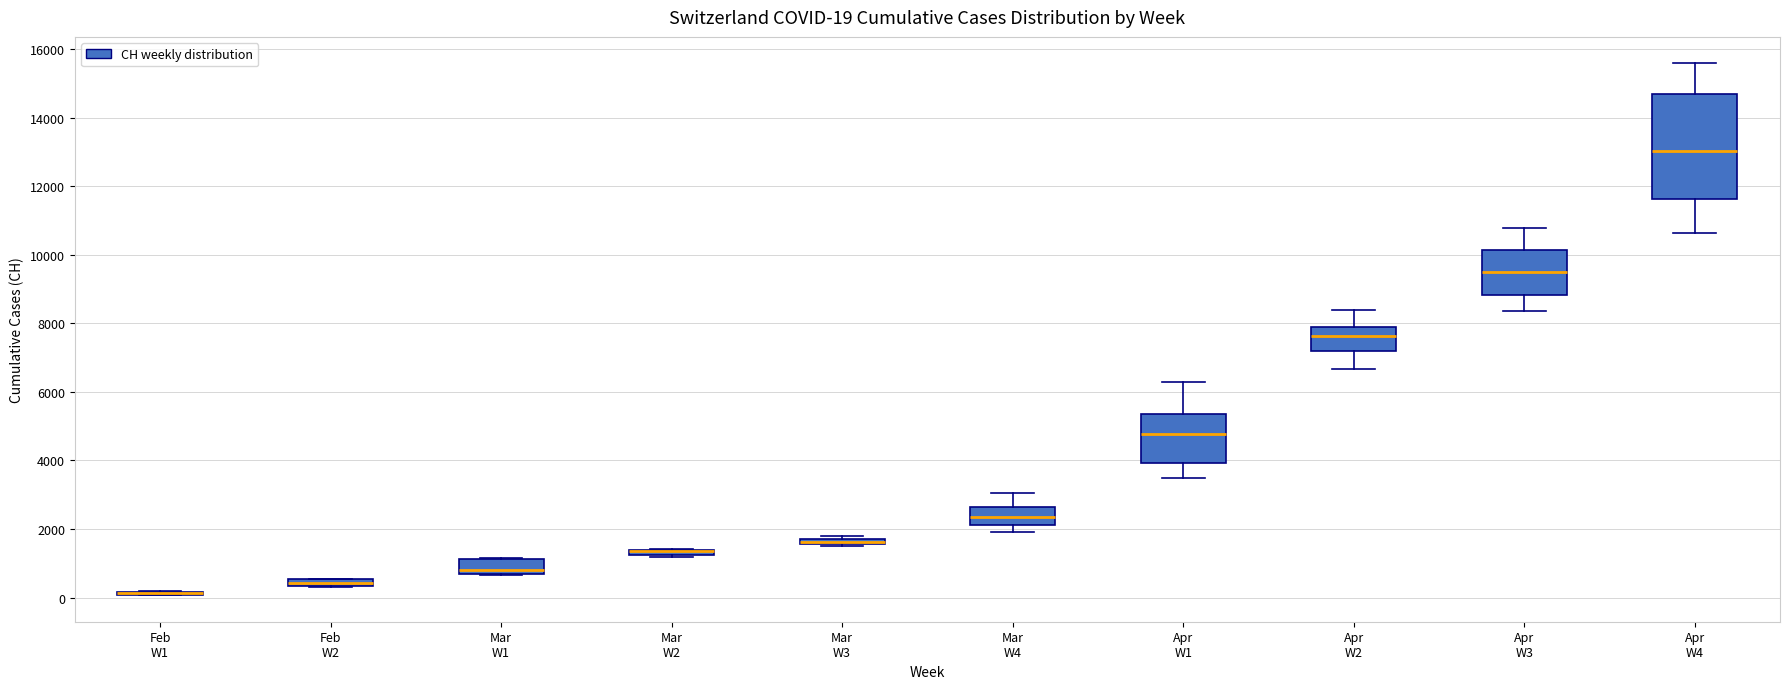

Which box is the tallest, from its lower edge to its upper edge?

Apr W4